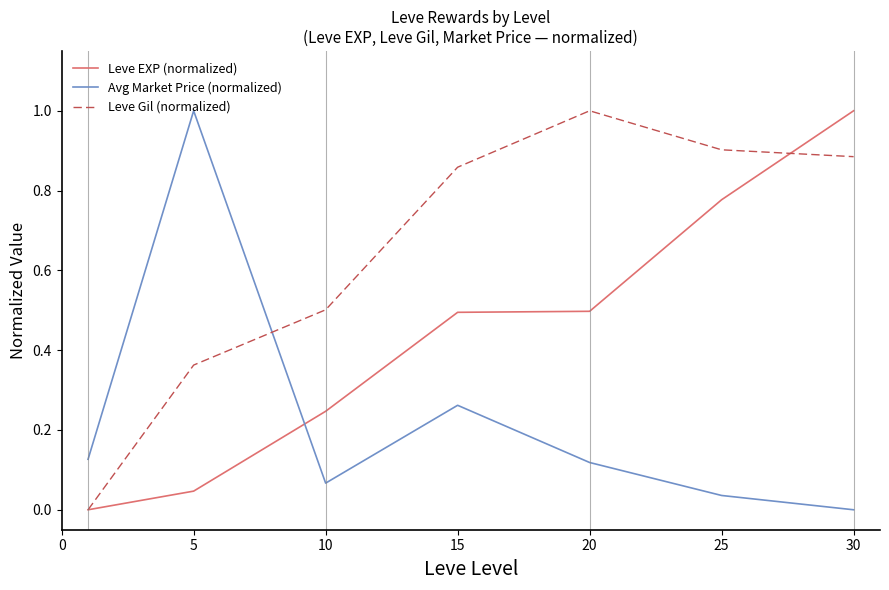

List the series in order of their overall mean, highest first.

Leve Gil (normalized), Leve EXP (normalized), Avg Market Price (normalized)